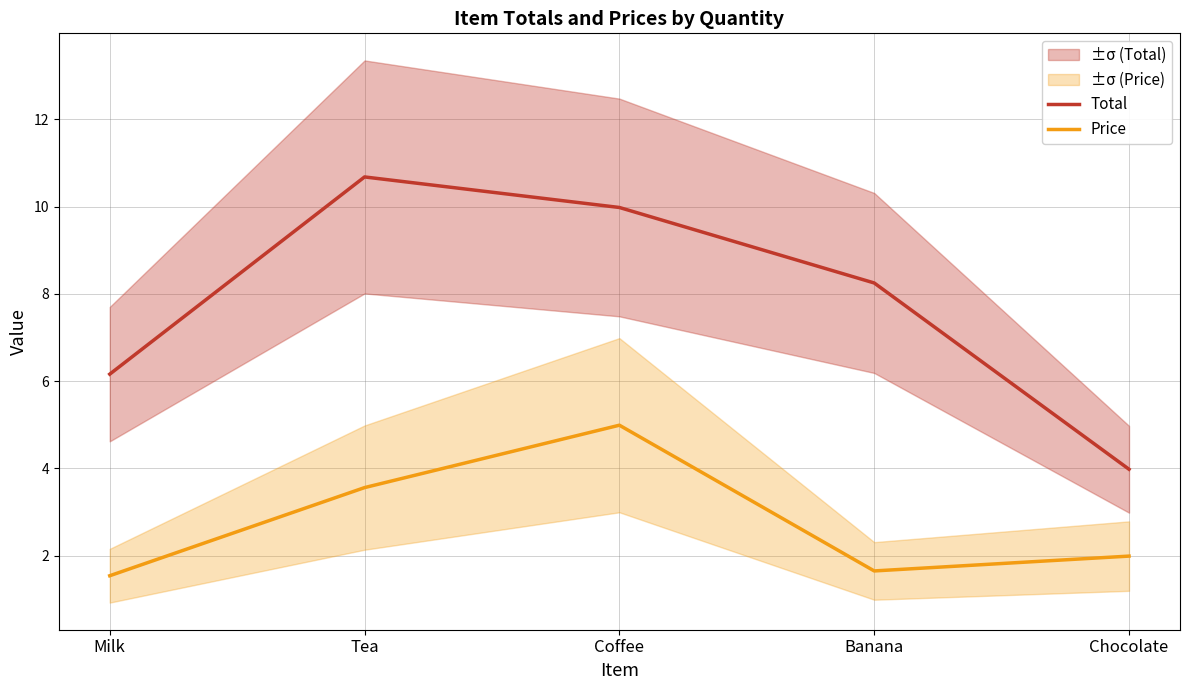

How many lines are shown in the chart?

2